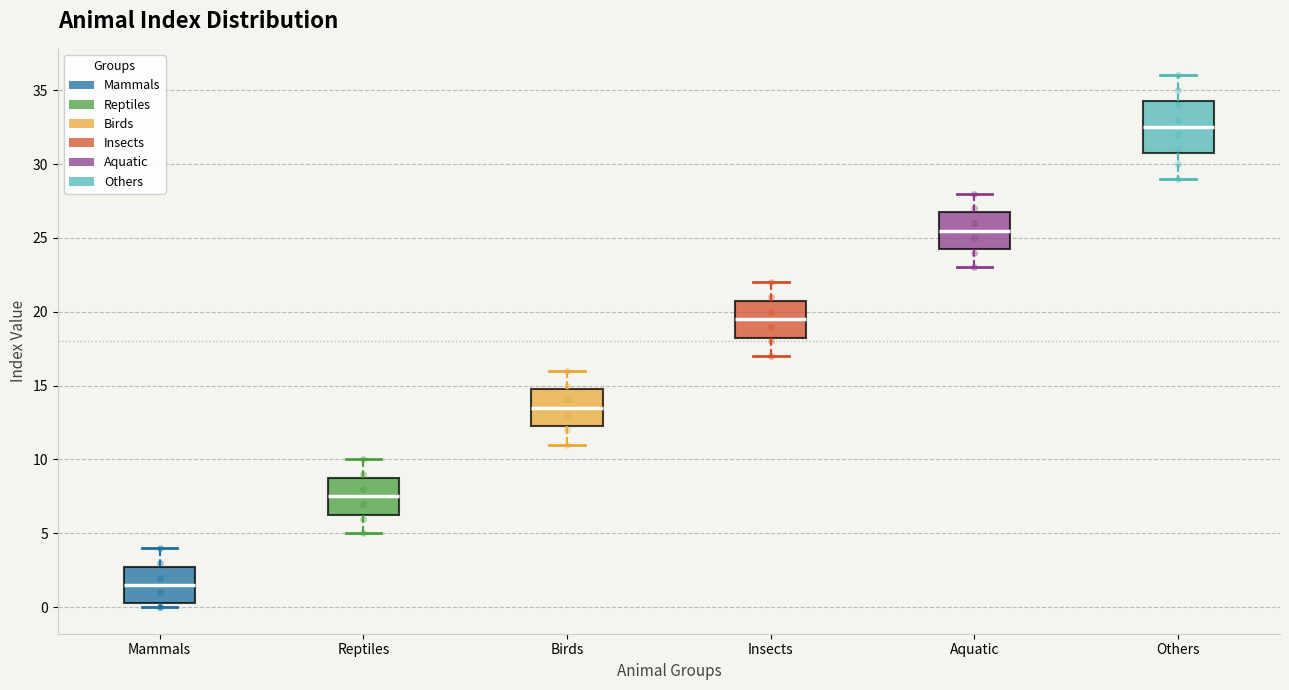

Reading left to right, transcribe this box plot: for each box, give where its median line is, the range the box spans, and where its two whiskers end, as read against the y-axis. The values are not printed on the chart, so give them approximately, as read against the axis.

Mammals: median 1.5, box 0.5 to 3.0, whiskers 0.0 to 4.0
Reptiles: median 7.5, box 6.5 to 9.0, whiskers 5.0 to 10.0
Birds: median 13.5, box 12.5 to 15.0, whiskers 11.0 to 16.0
Insects: median 19.5, box 18.5 to 21.0, whiskers 17.0 to 22.0
Aquatic: median 25.5, box 24.5 to 27.0, whiskers 23.0 to 28.0
Others: median 32.5, box 31.0 to 34.5, whiskers 29.0 to 36.0